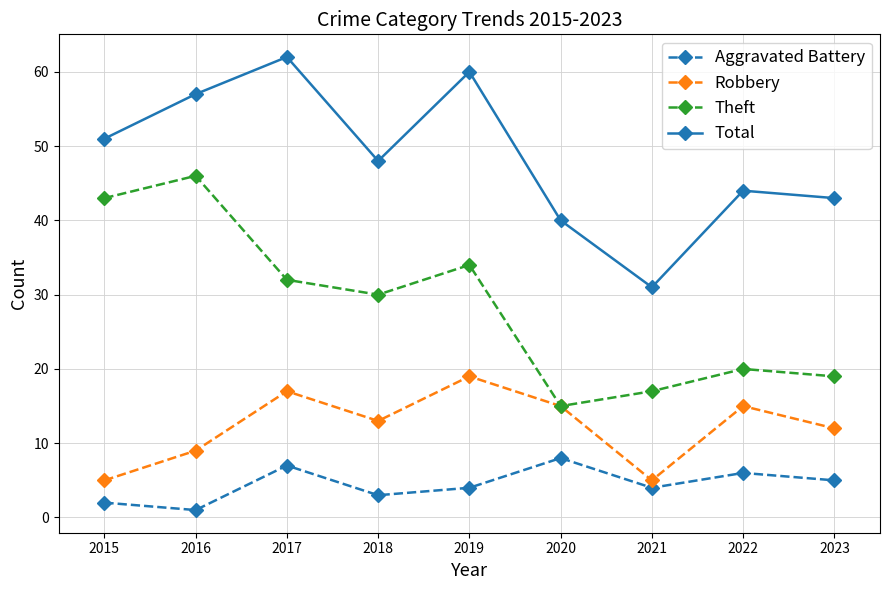

At which category does Aggravated Battery reach its first local peak?

2017